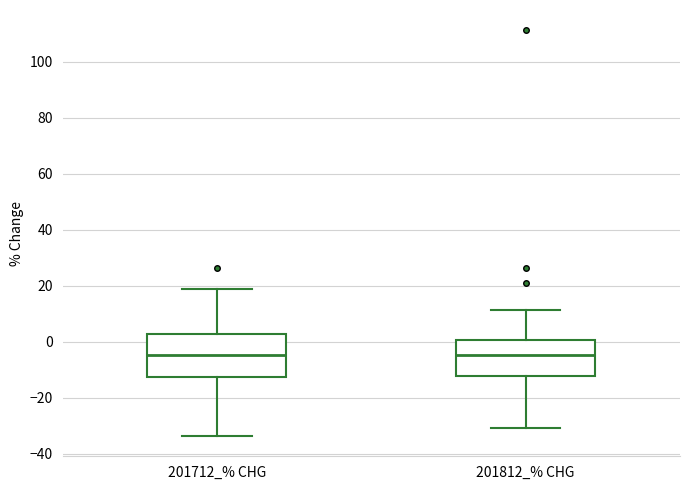

Reading left to right, transcribe this box plot: for each box, give where its median line is, the range the box spans, and where its two whiskers end, as read against the y-axis. The values are not printed on the chart, so give them approximately, as read against the axis.

201712_% CHG: median -4, box -12 to 2, whiskers -34 to 18
201812_% CHG: median -4, box -12 to 0, whiskers -30 to 12